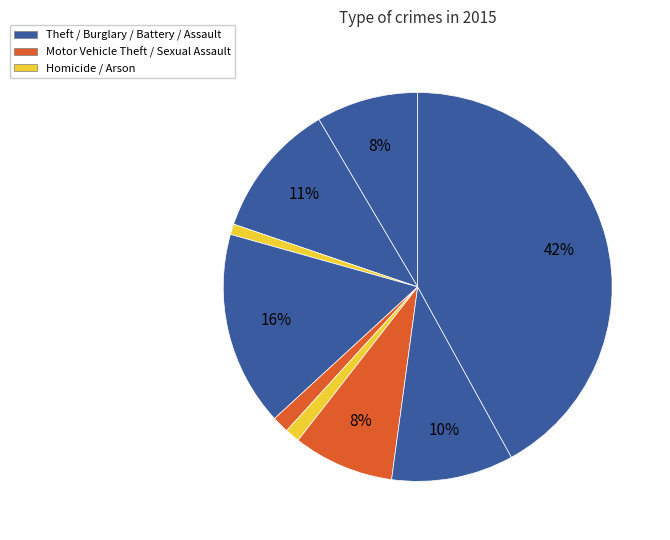

To the nearest percent, what is the average slice percentage?

11%